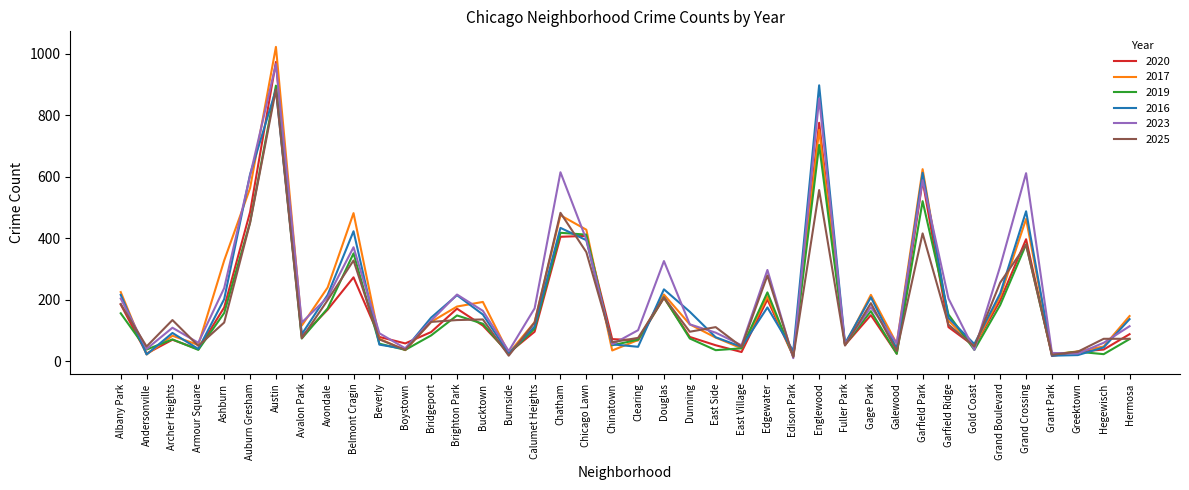

What position from the right is Belmont Cragin?

31